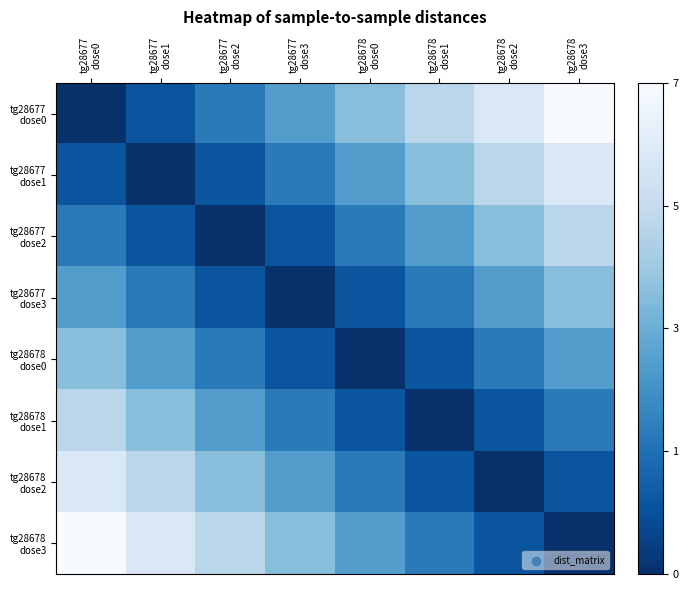

Which category has the highest value across all series?

tg28678
dose3